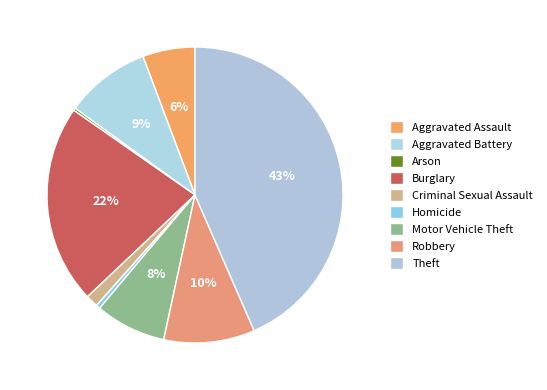

Which category has the smallest portion of the pie?

Arson